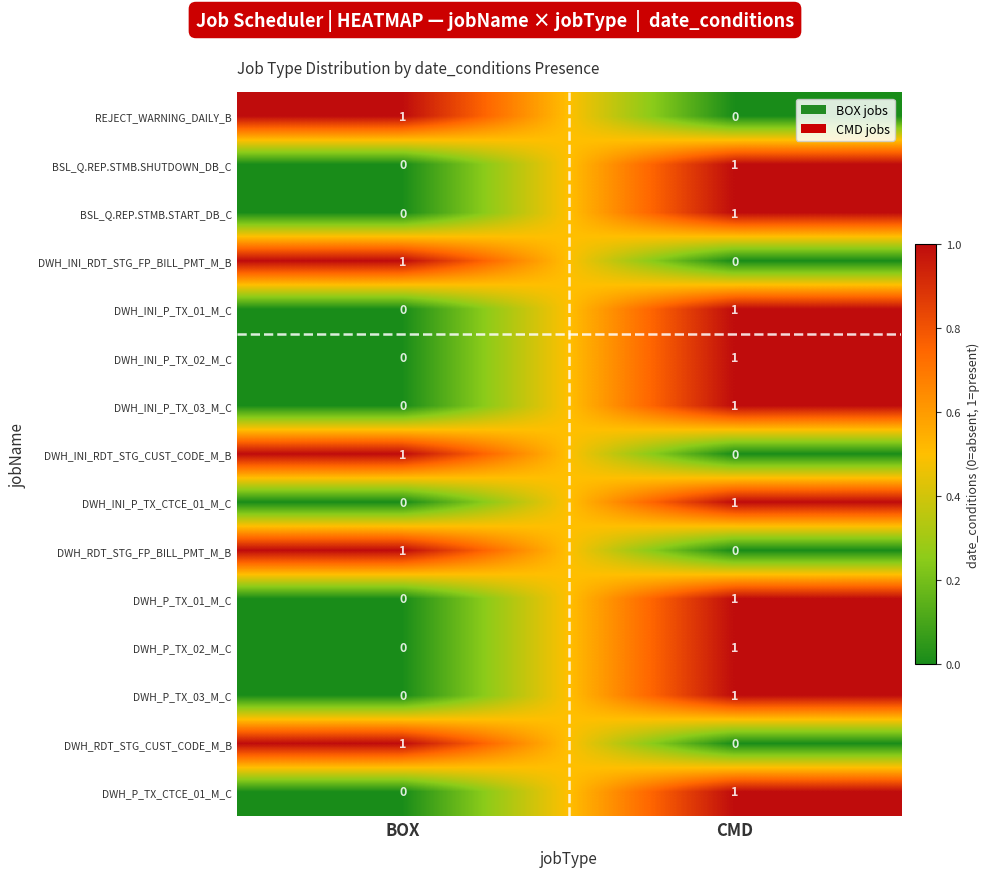

What is the total value across all series at CMD?

10